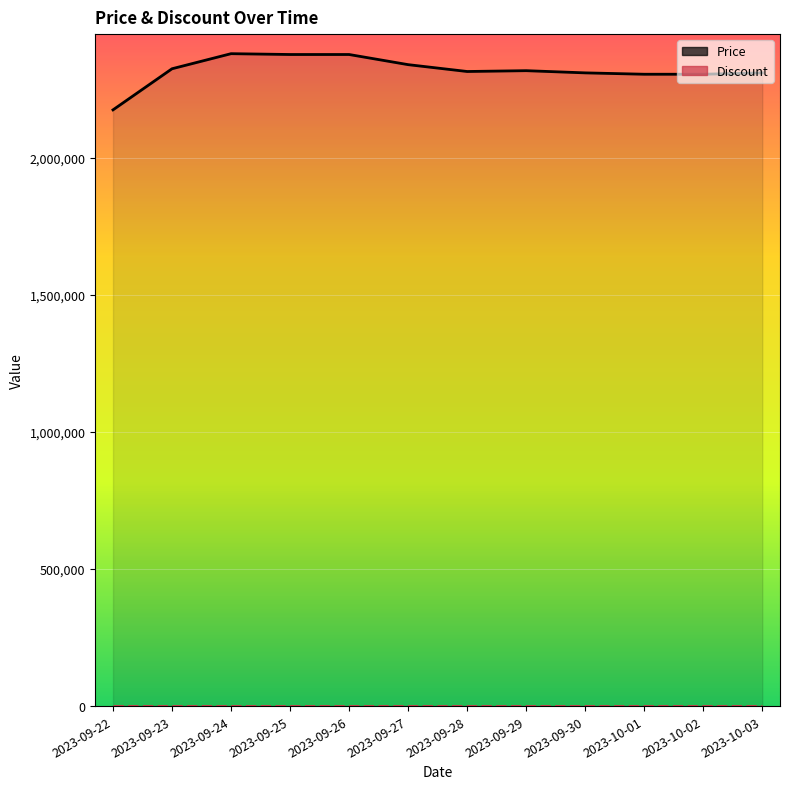

What is the greatest value displayed?

2380000